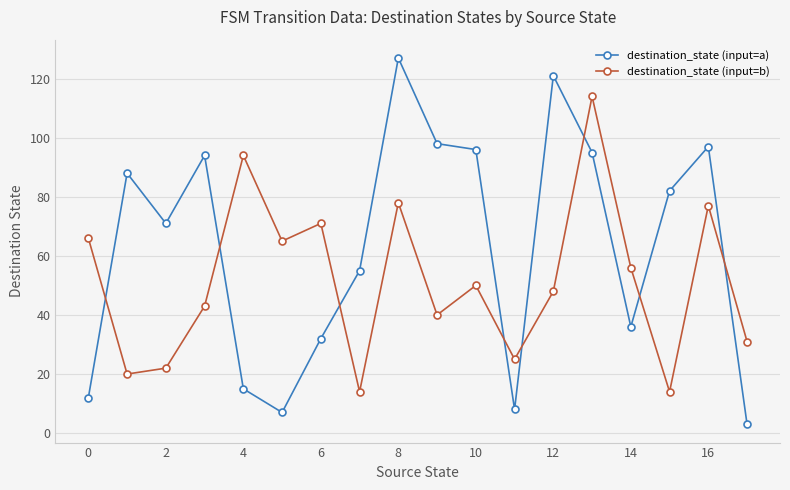

Which series has the largest total across all categories?

destination_state (input=a)